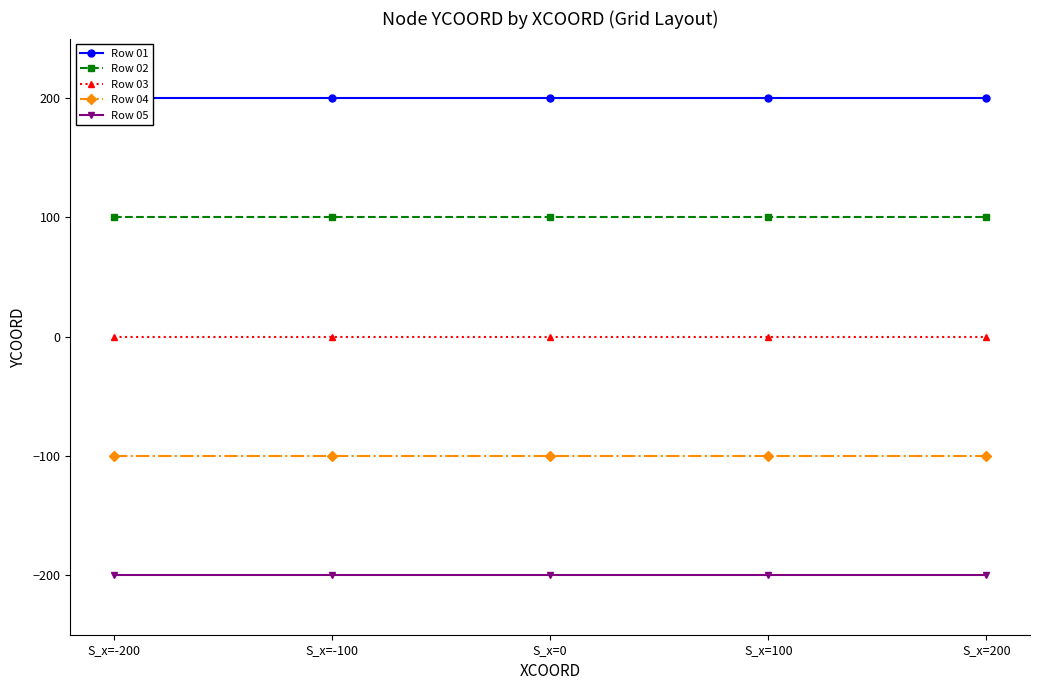

True or false: Row 05 and Row 02 intersect in this chart.

False